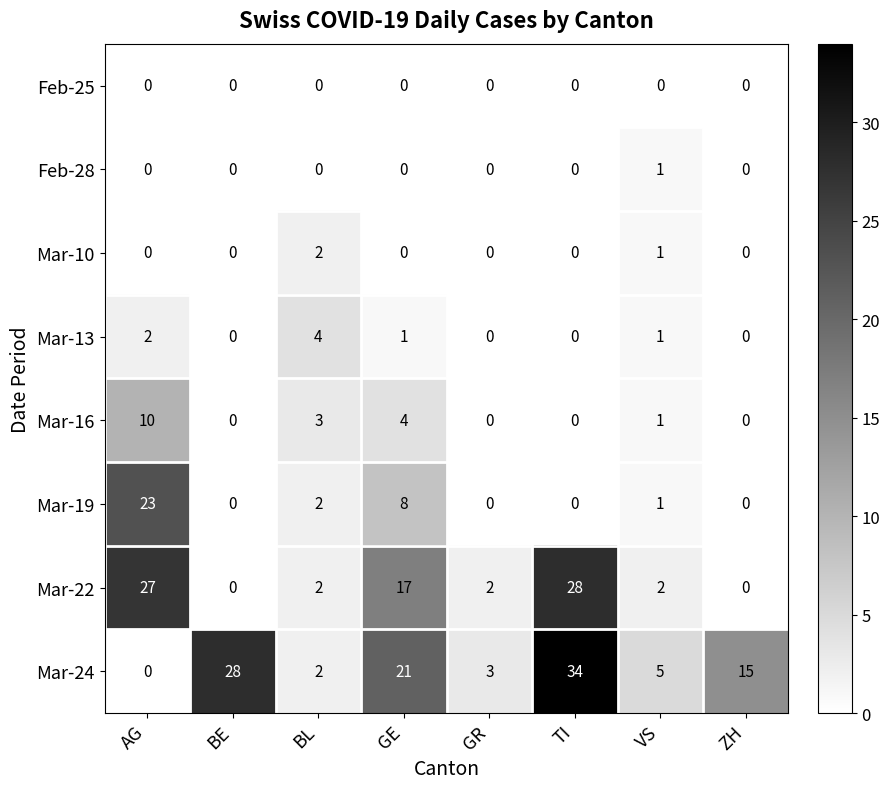

What is the total value across all series at AG?

62